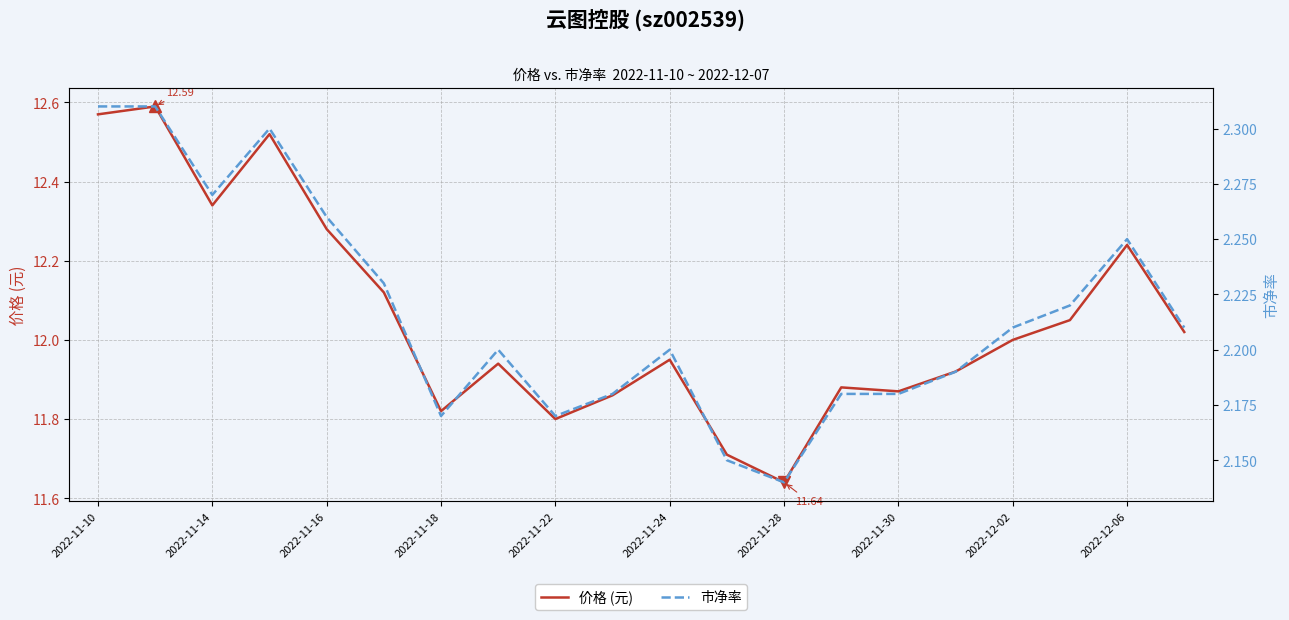

True or false: 价格 (元) and 市净率 intersect in this chart.

False